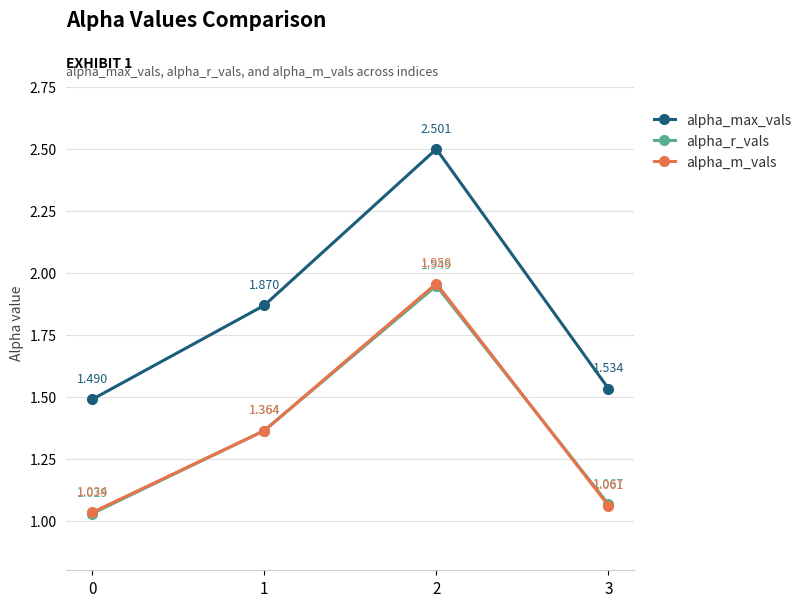

Which series has the largest total across all categories?

alpha_max_vals